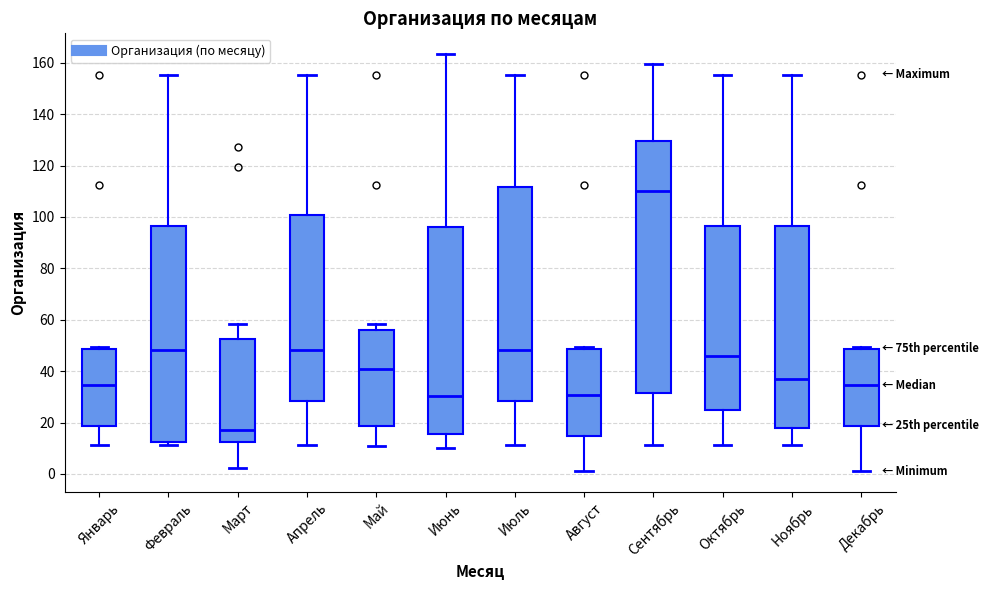

Reading left to right, read every box against the y-axis: the position of its median line, the range the box covers, and the ends of its whiskers. The values are not printed on the chart, so give them approximately, as read against the axis.

Январь: median 34, box 18 to 48, whiskers 12 to 50
Февраль: median 48, box 12 to 96, whiskers 12 (just below the box's lower edge) to 156
Март: median 18, box 12 to 52, whiskers 2 to 58
Апрель: median 48, box 28 to 100, whiskers 12 to 156
Май: median 40, box 18 to 56, whiskers 10 to 58
Июнь: median 30, box 16 to 96, whiskers 10 to 164
Июль: median 48, box 28 to 112, whiskers 12 to 156
Август: median 30, box 14 to 48, whiskers 2 to 50
Сентябрь: median 110, box 32 to 130, whiskers 12 to 160
Октябрь: median 46, box 24 to 96, whiskers 12 to 156
Ноябрь: median 36, box 18 to 96, whiskers 12 to 156
Декабрь: median 34, box 18 to 48, whiskers 2 to 50